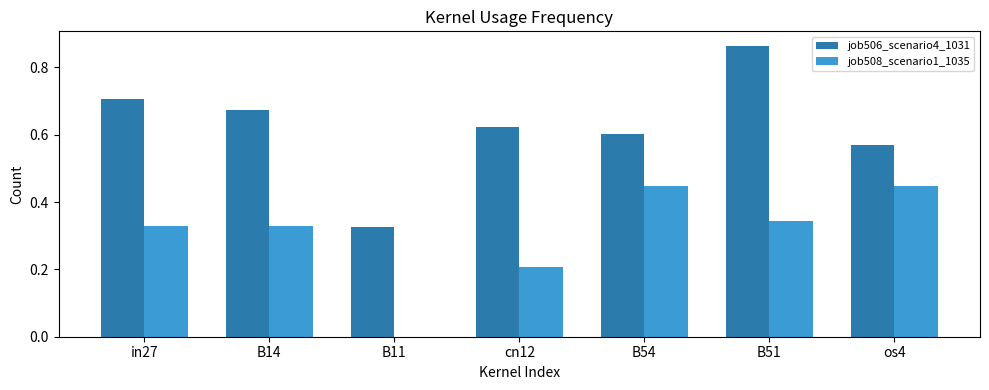

At which label does job506_scenario4_1031 reach its peak?

B51